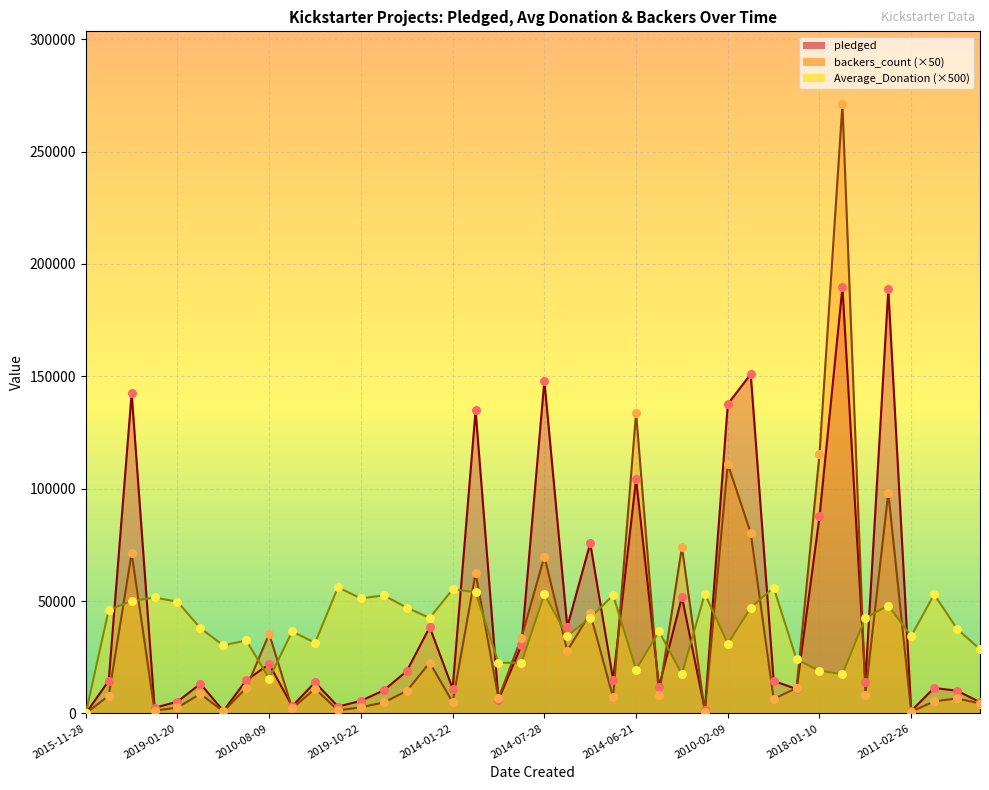

At how many categories does at least one series exceed 71472?

11